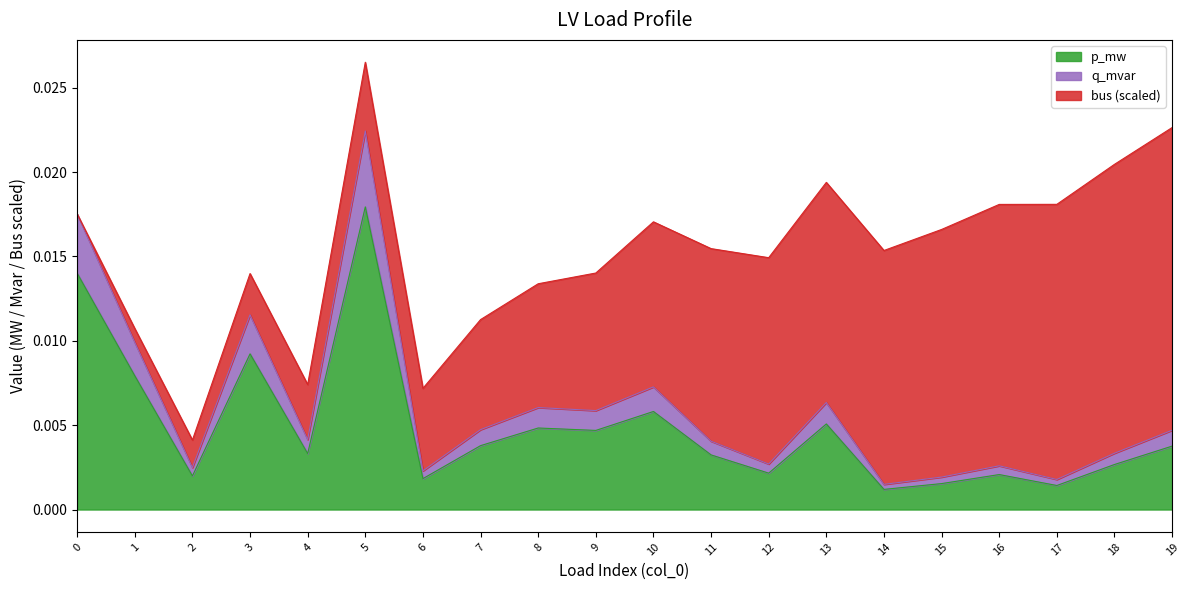

At which category is the sum across all series the highest?

5